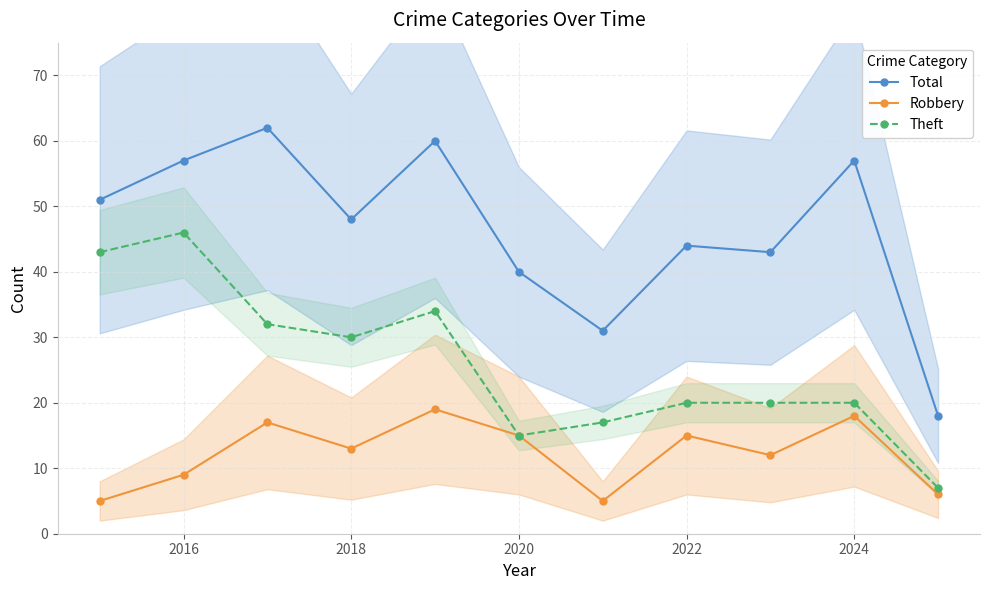

Which series has the largest total across all categories?

Total